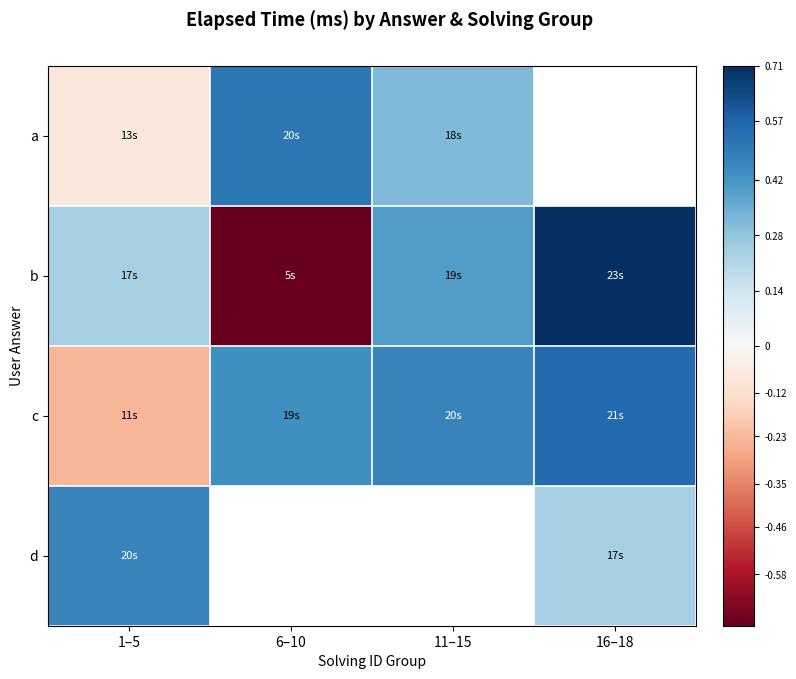

Is the value of b at 16–18 greater than the value of d at 1–5?

Yes